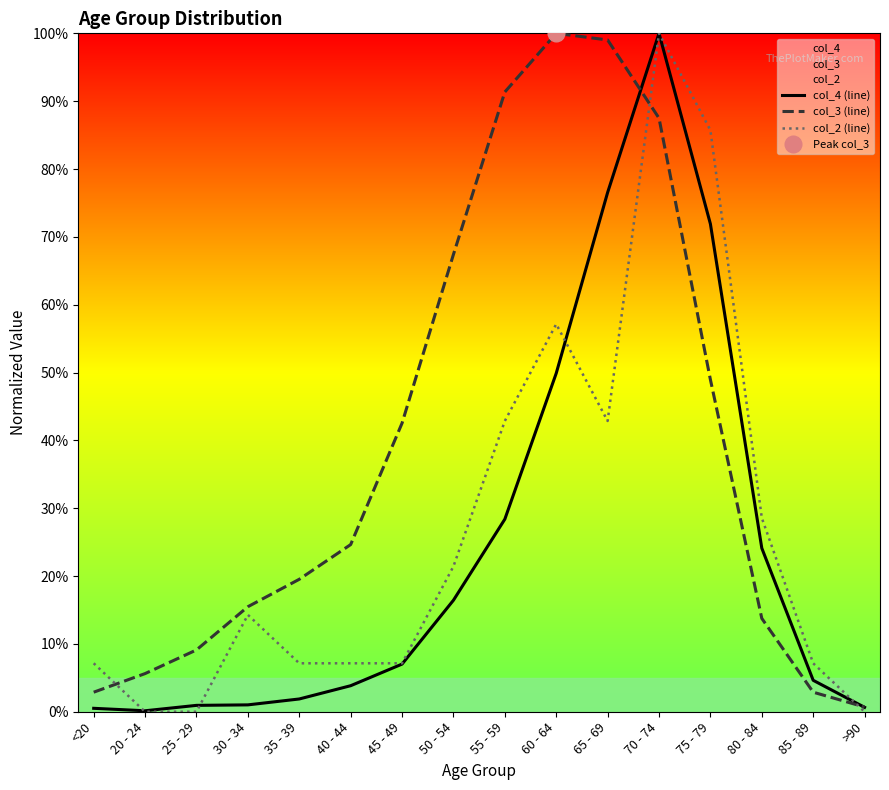

In col_3 (line), how many points are higher than both neighbors (excluding endpoints)?

1